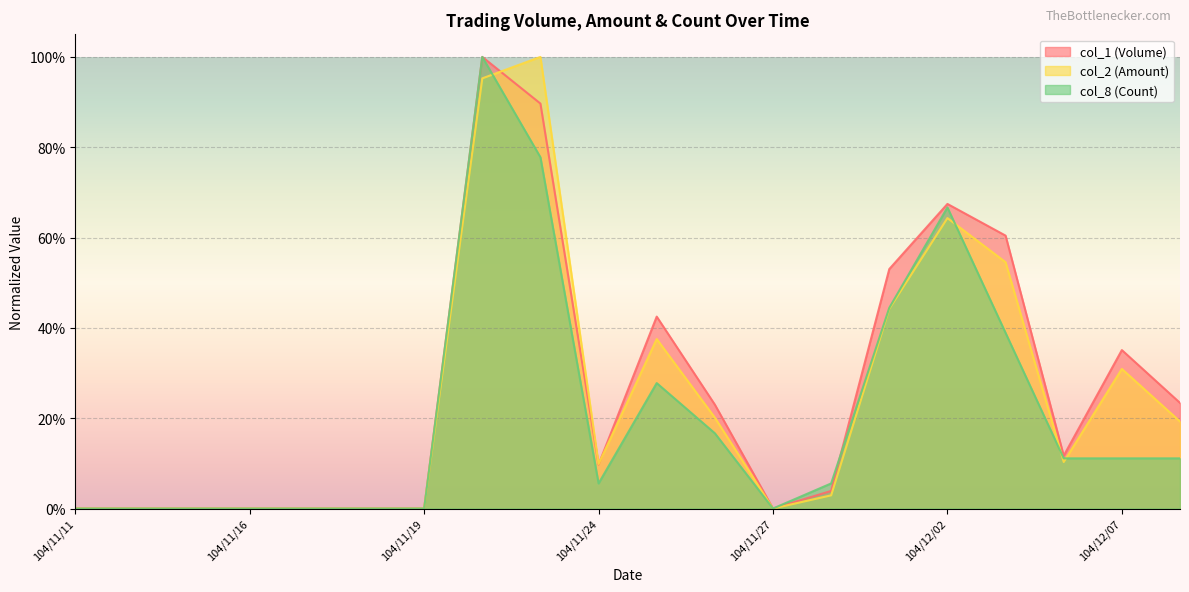

What is the spread (max minus min) of values at 104/12/03?

0.2